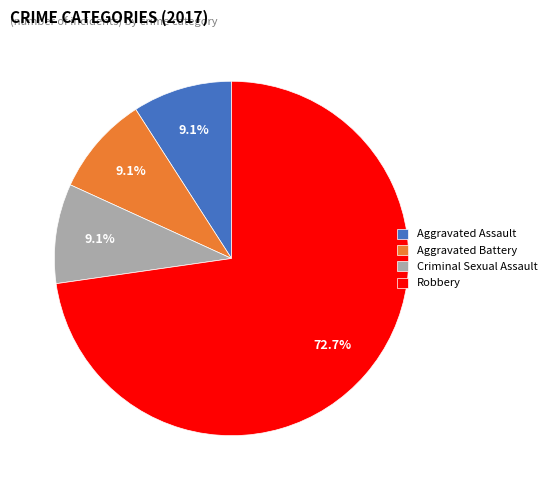

How many slices are in this pie chart?

4